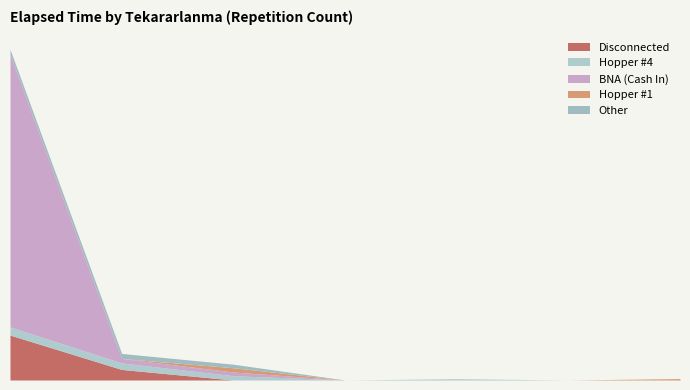

List the series in order of their peak value, lowest first.

Hopper #1, Other, Hopper #4, Disconnected, BNA (Cash In)